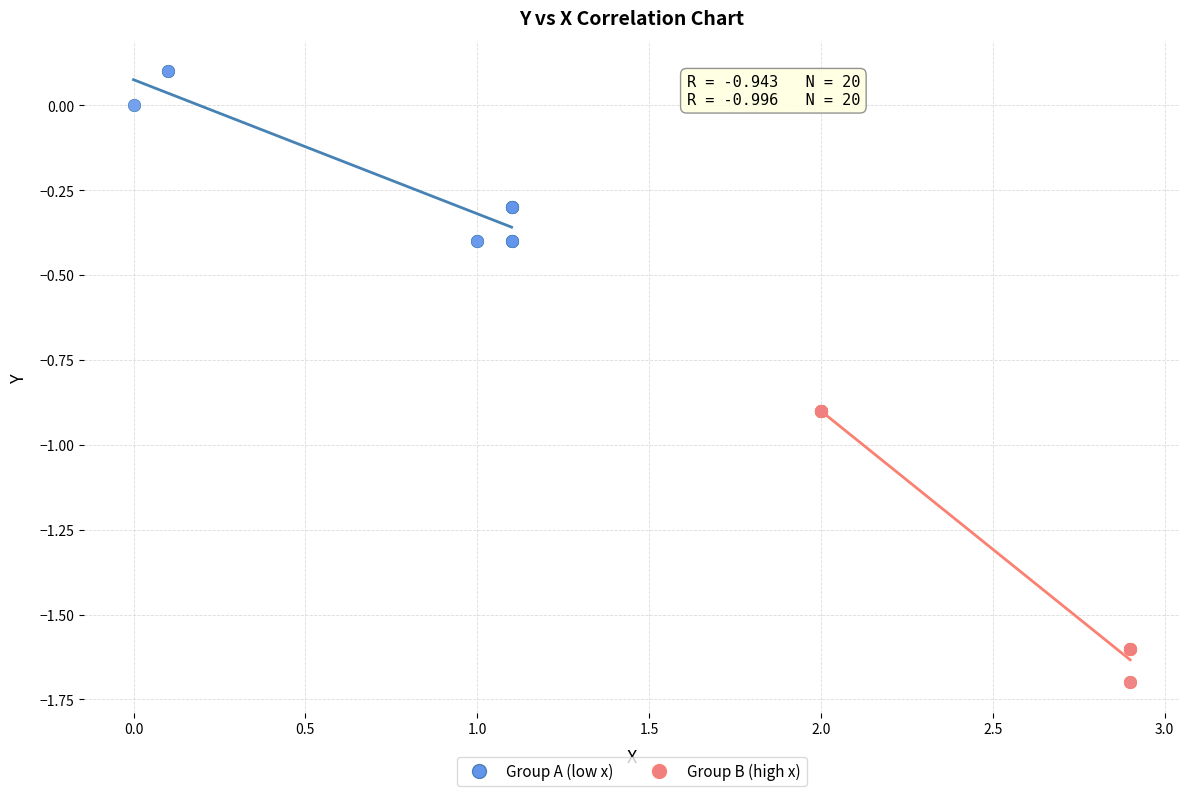

Which series reaches the maximum Y coordinate?

Group A (low x)